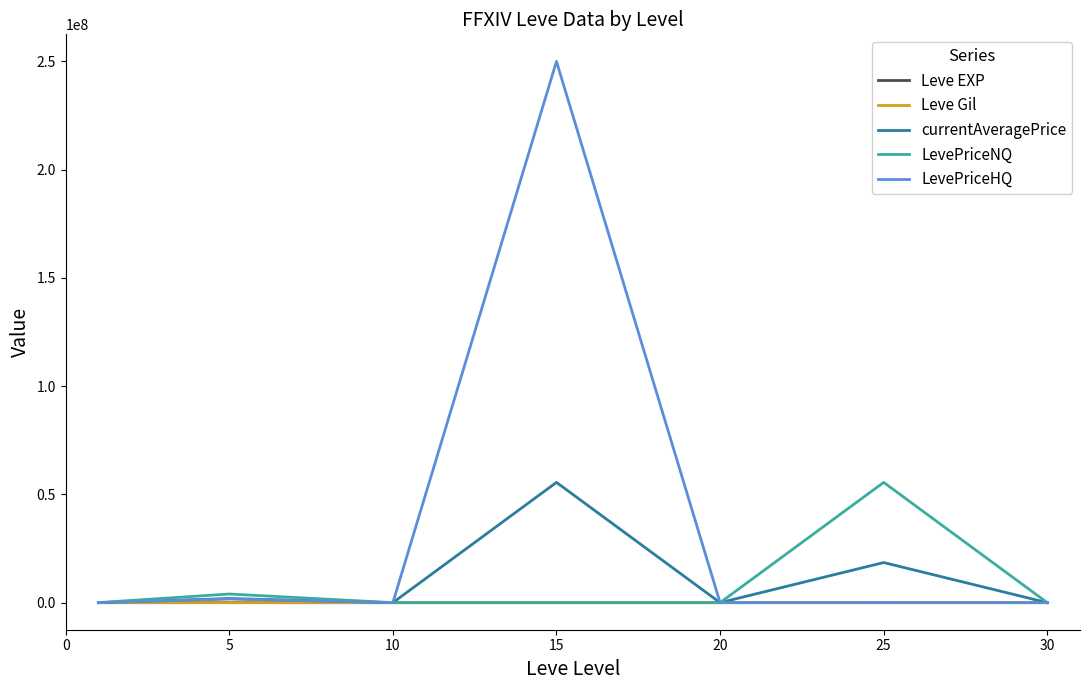

Which series has the largest total across all categories?

LevePriceHQ